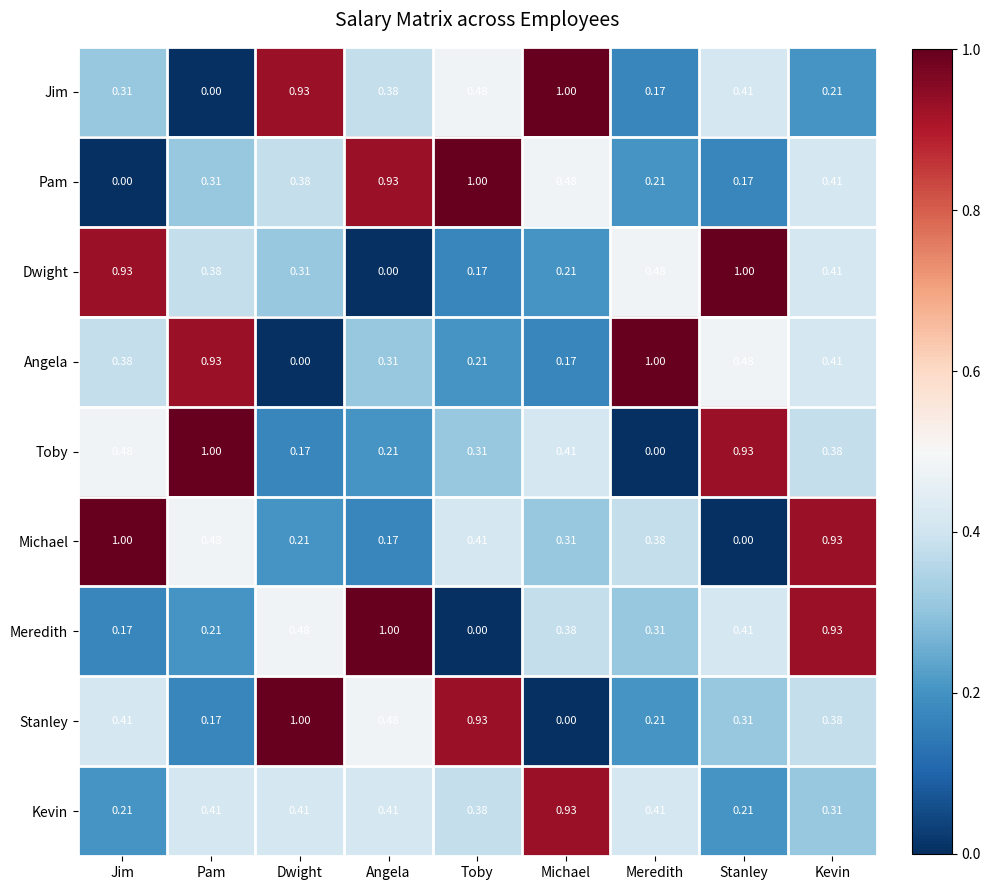

Rank the series at Jim from lowest to highest value.

Pam, Meredith, Kevin, Jim, Angela, Stanley, Toby, Dwight, Michael